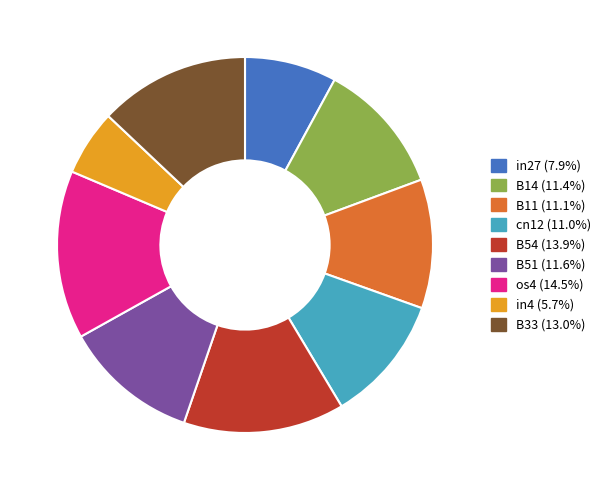

Does cn12 represent more than half of the total?

No